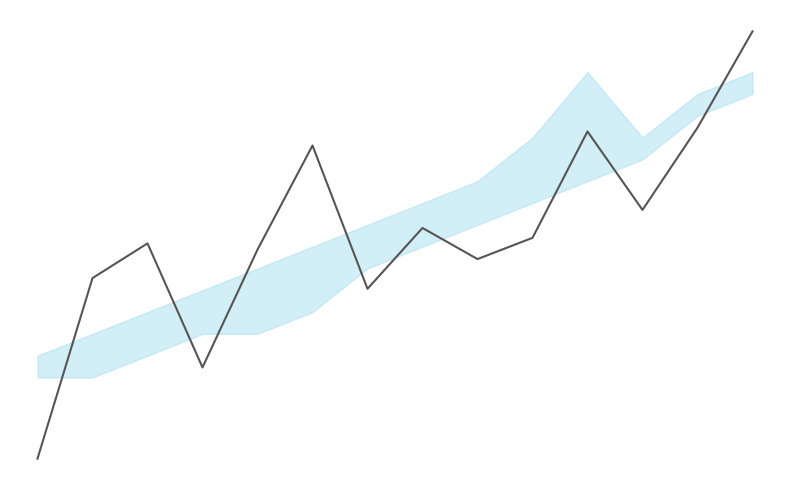

How many lines are shown in the chart?

1